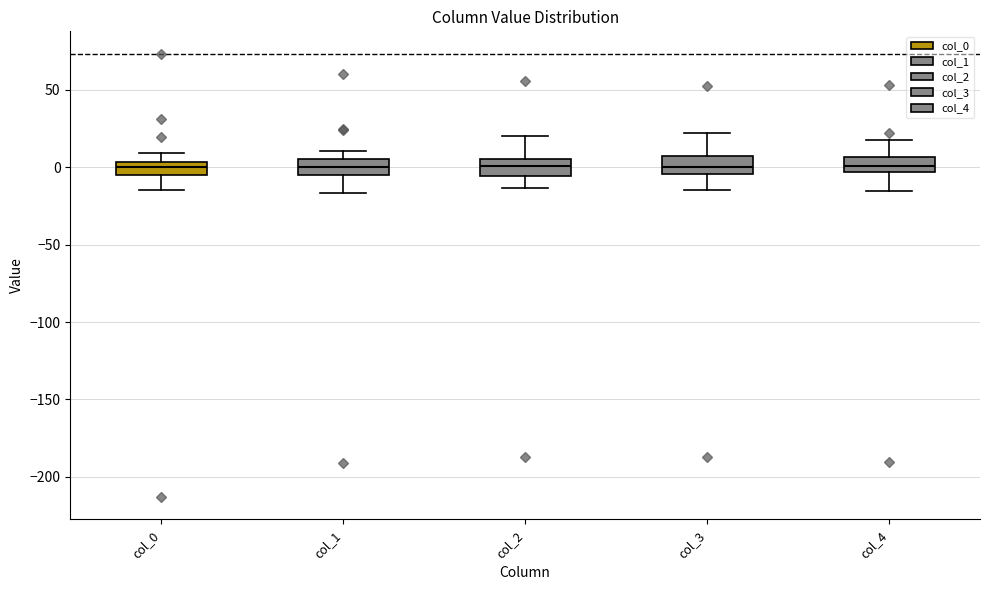

Reading left to right, transcribe this box plot: for each box, give where its median line is, the range the box spans, and where its two whiskers end, as read against the y-axis. The values are not printed on the chart, so give them approximately, as read against the axis.

col_0: median 0, box -5 to 5, whiskers -15 to 10
col_1: median 0, box -5 to 5, whiskers -15 to 10
col_2: median 0, box -5 to 5, whiskers -15 to 20
col_3: median 0, box -5 to 5, whiskers -15 to 20
col_4: median 0, box -5 to 5, whiskers -15 to 15